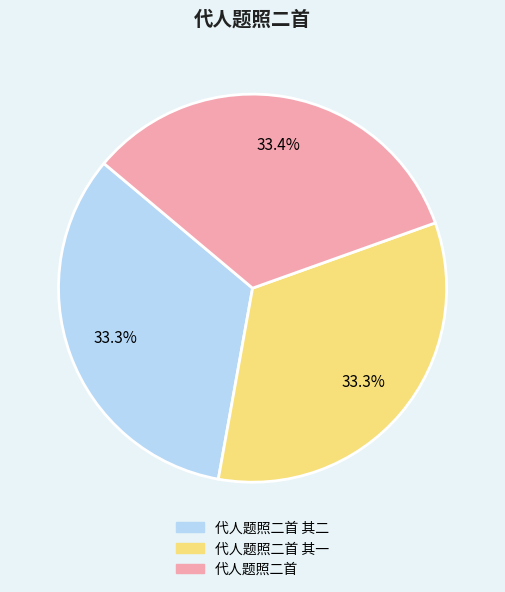

Is there any slice that represents more than half of the pie?

No